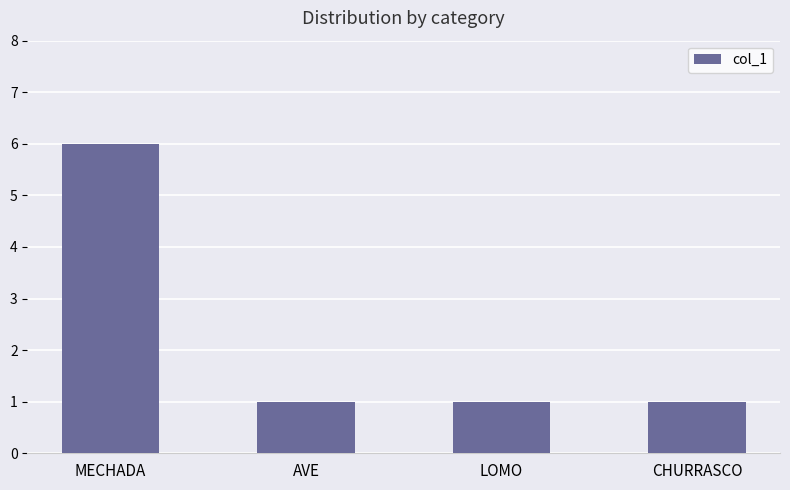

What is the approximate value at LOMO?

1